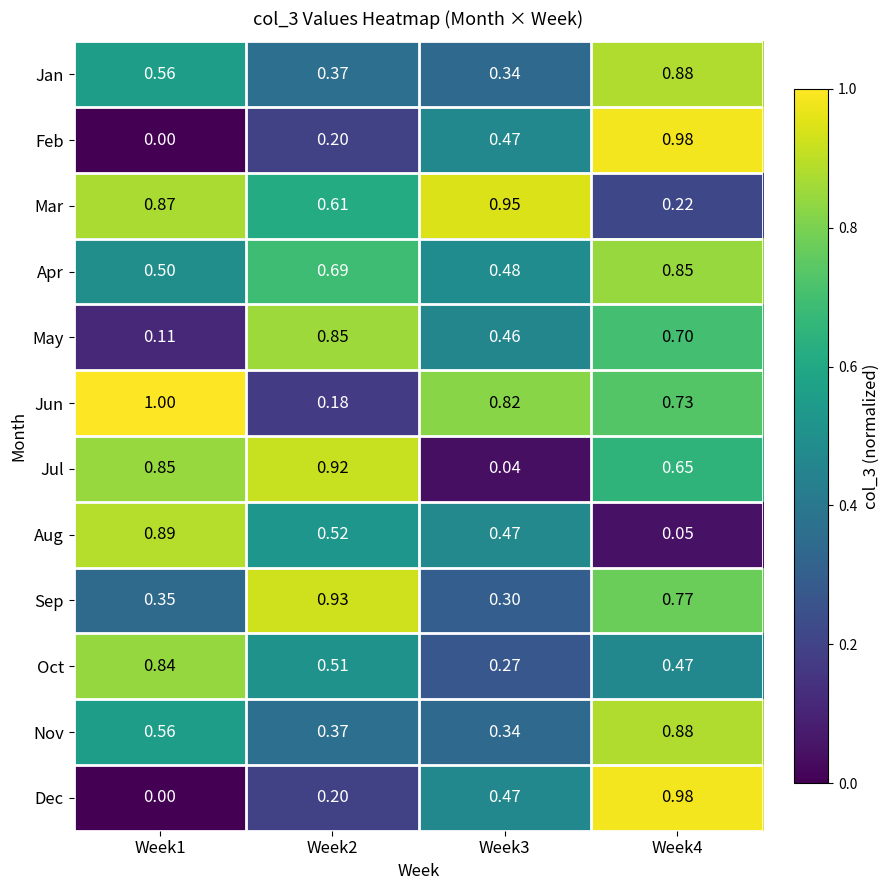

At how many categories does at least one series exceed 0?

4